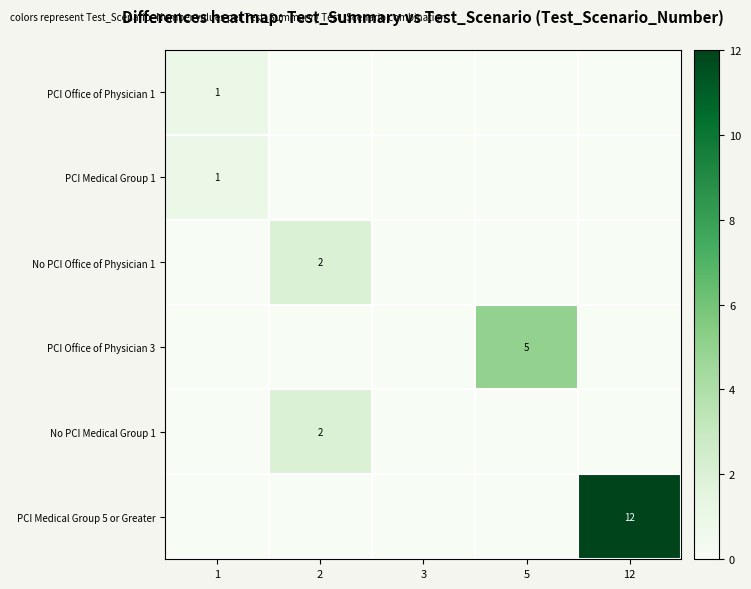

The value of No PCI Office of Physician 1 at 2 is 1. True or false?

False